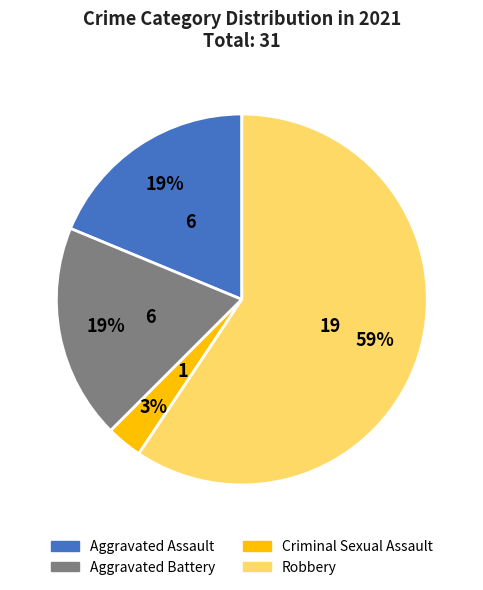

Is the sum of Robbery and Aggravated Battery greater than half?

Yes